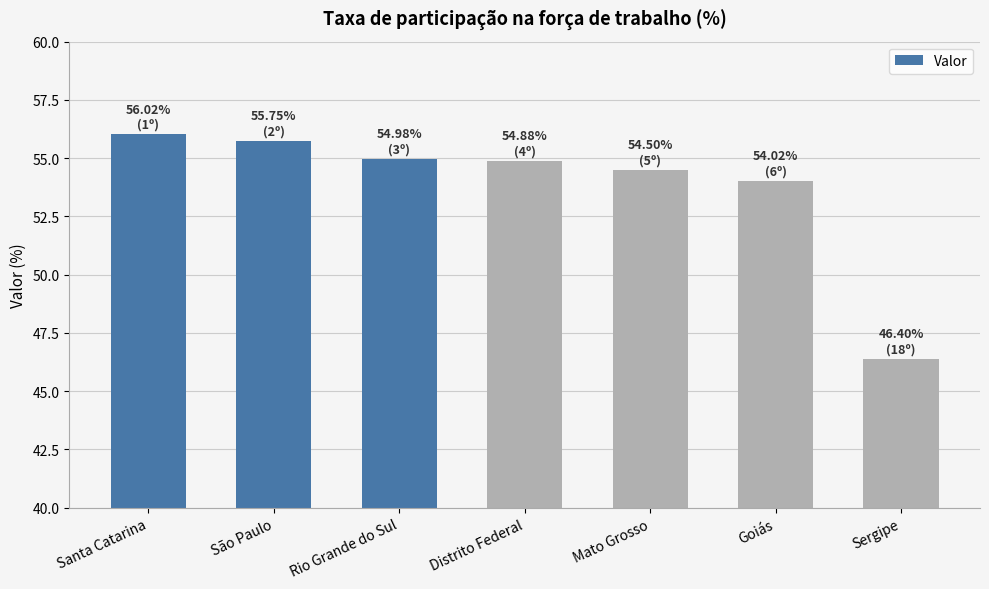

What is the greatest value displayed?

56.0